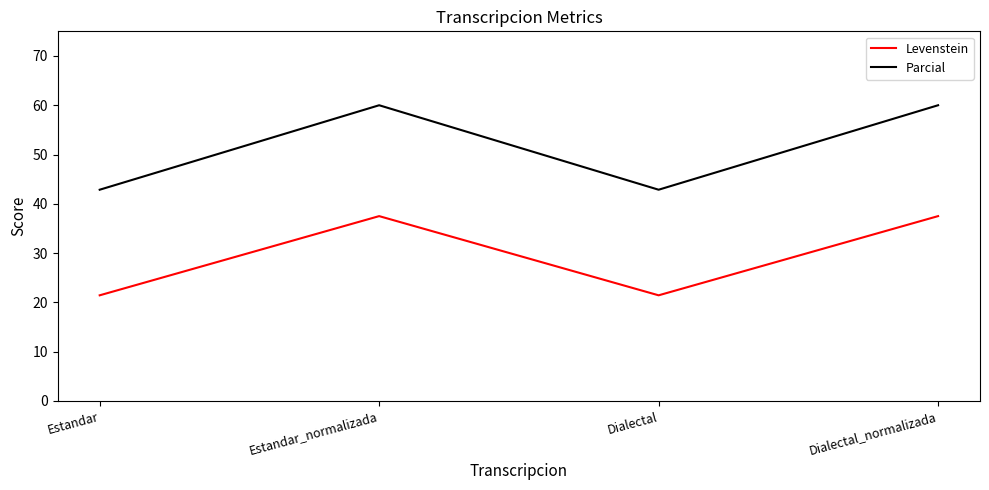

What is the sum of the Levenstein values at Estandar and Dialectal?

42.9